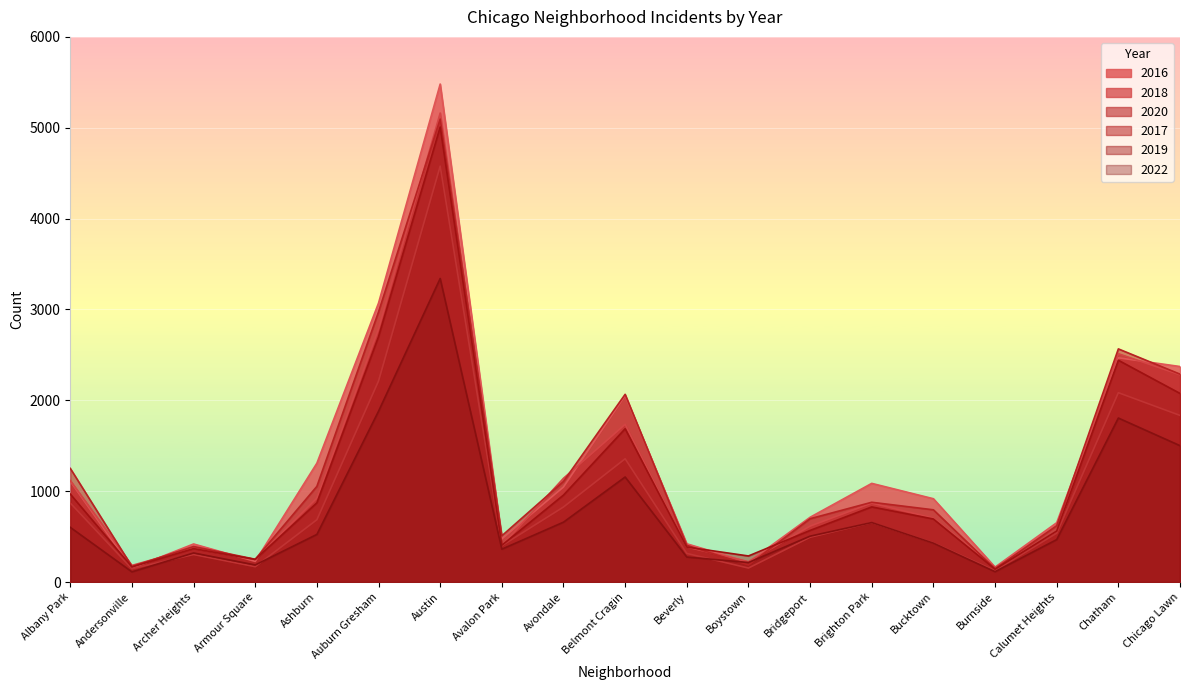

Does the chart display data point markers on the line(s)?

No